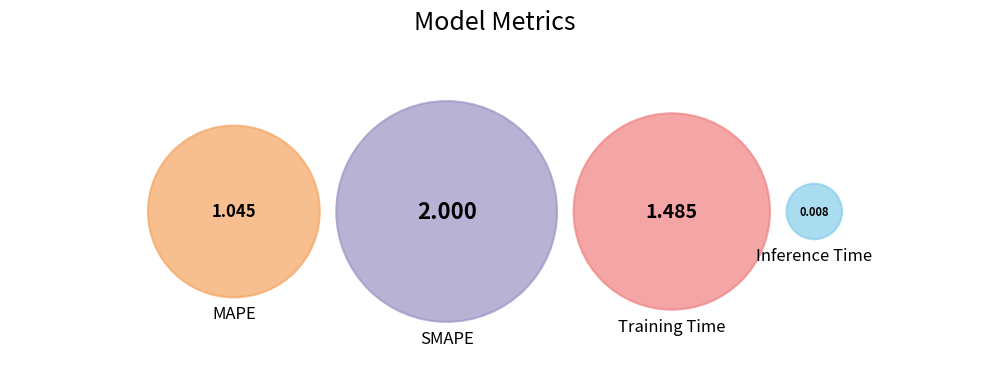

Is it true that Inference Time is 0% of the pie?

True